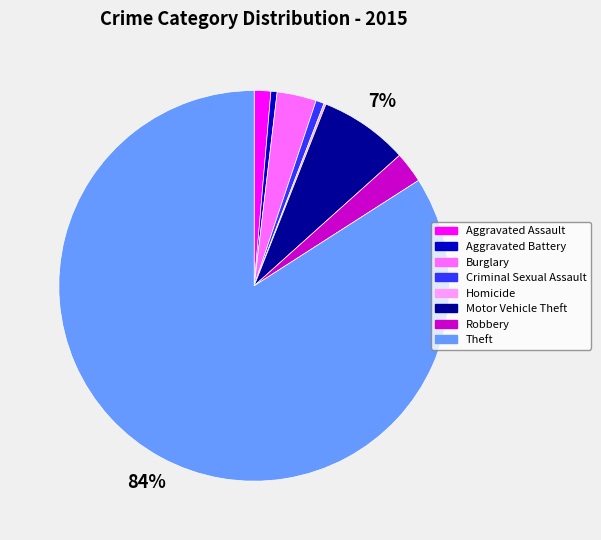

Between Aggravated Battery and Burglary, which is larger?

Burglary